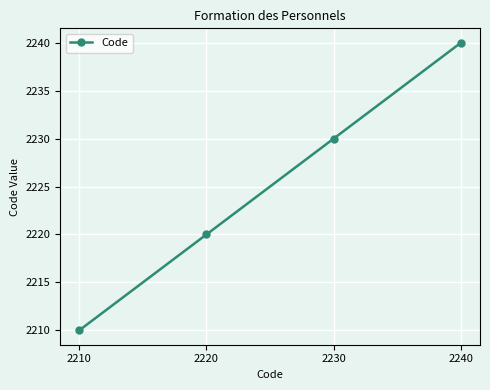

Reading right to left, what are all the values shown in this chart?

2240=2240	2230=2230	2220=2220	2210=2210